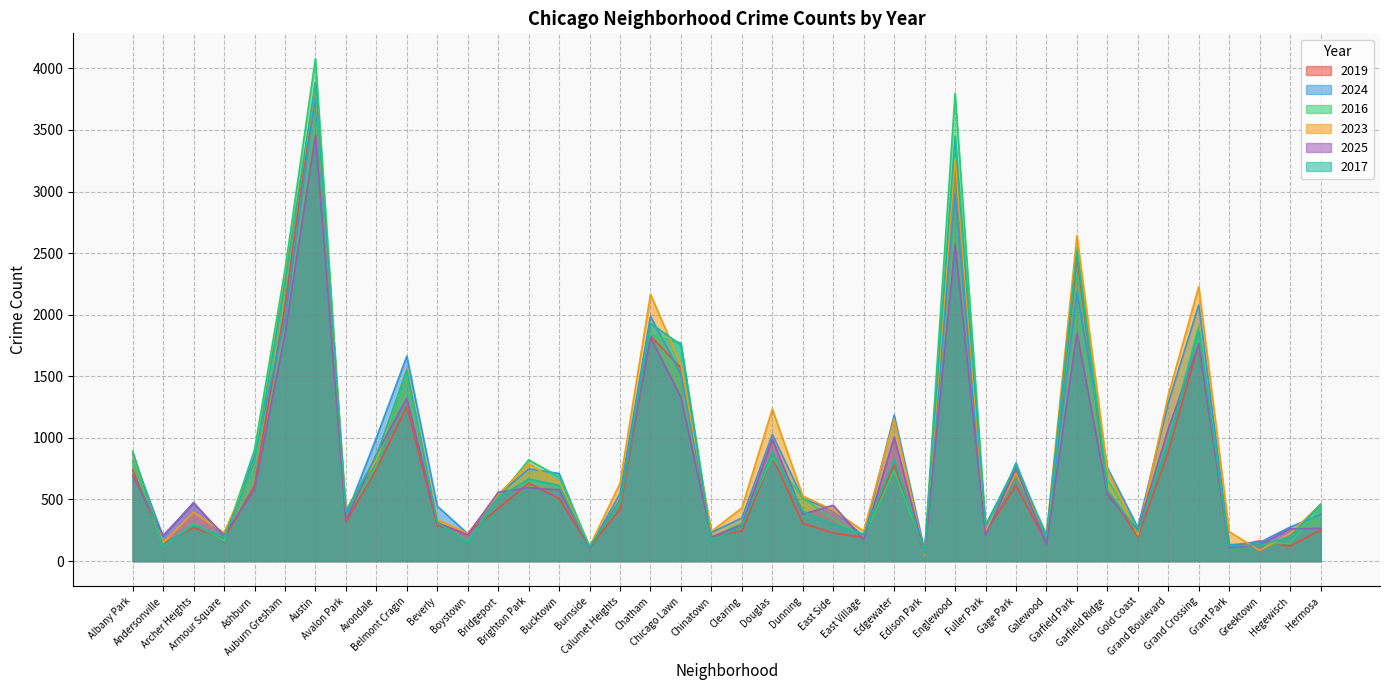

What is the label of the 40th point from the left?

Hermosa